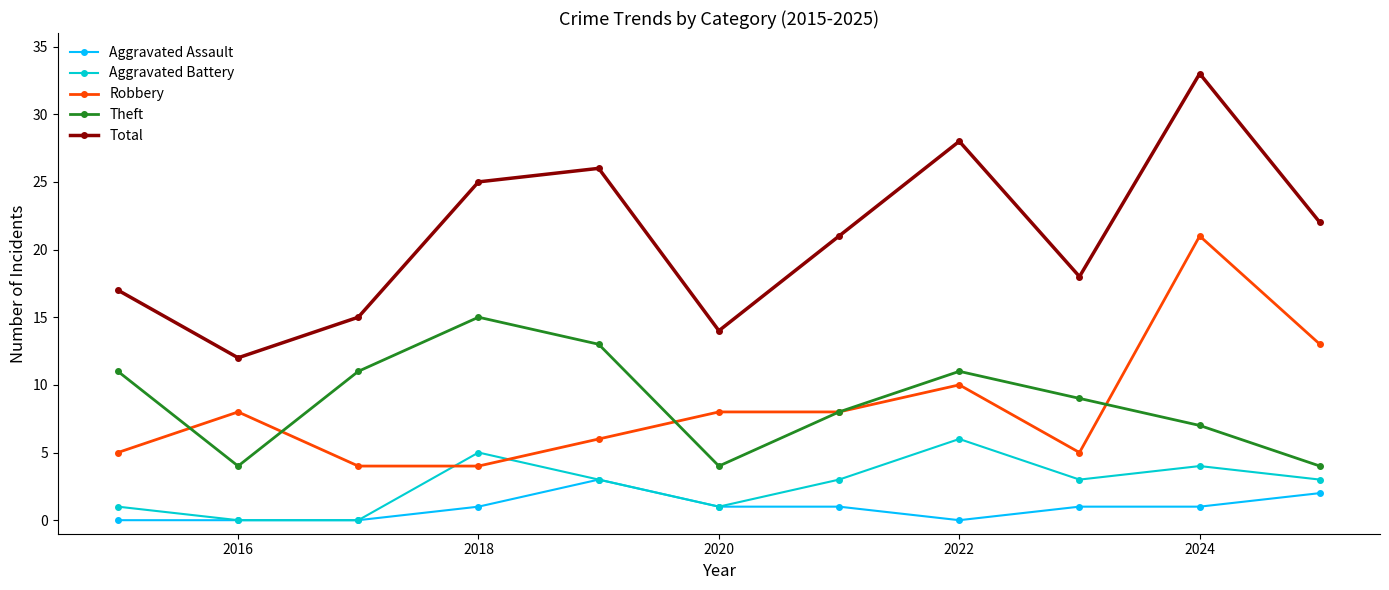

Which series has the widest spread of values?

Total